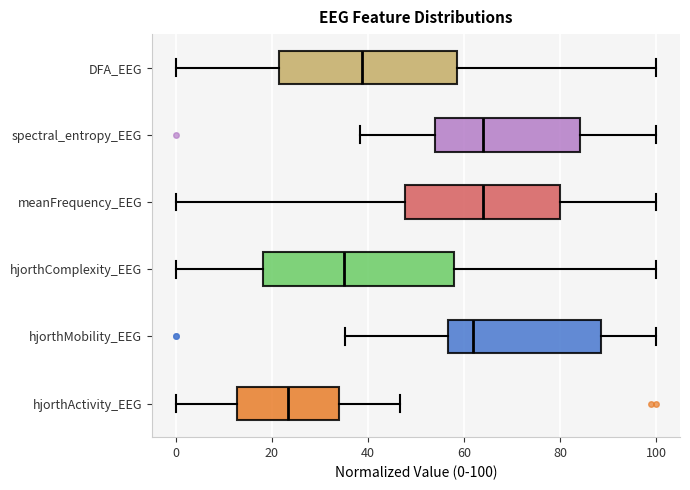

Reading bottom to top, transcribe this box plot: for each box, give where its median line is, the range the box spans, and where its two whiskers end, as read against the x-axis. The values are not printed on the chart, so give them approximately, as read against the axis.

hjorthActivity_EEG: median 24, box 12 to 34, whiskers 0 to 46
hjorthMobility_EEG: median 62, box 56 to 88, whiskers 36 to 100
hjorthComplexity_EEG: median 36, box 18 to 58, whiskers 0 to 100
meanFrequency_EEG: median 64, box 48 to 80, whiskers 0 to 100
spectral_entropy_EEG: median 64, box 54 to 84, whiskers 38 to 100
DFA_EEG: median 38, box 22 to 58, whiskers 0 to 100